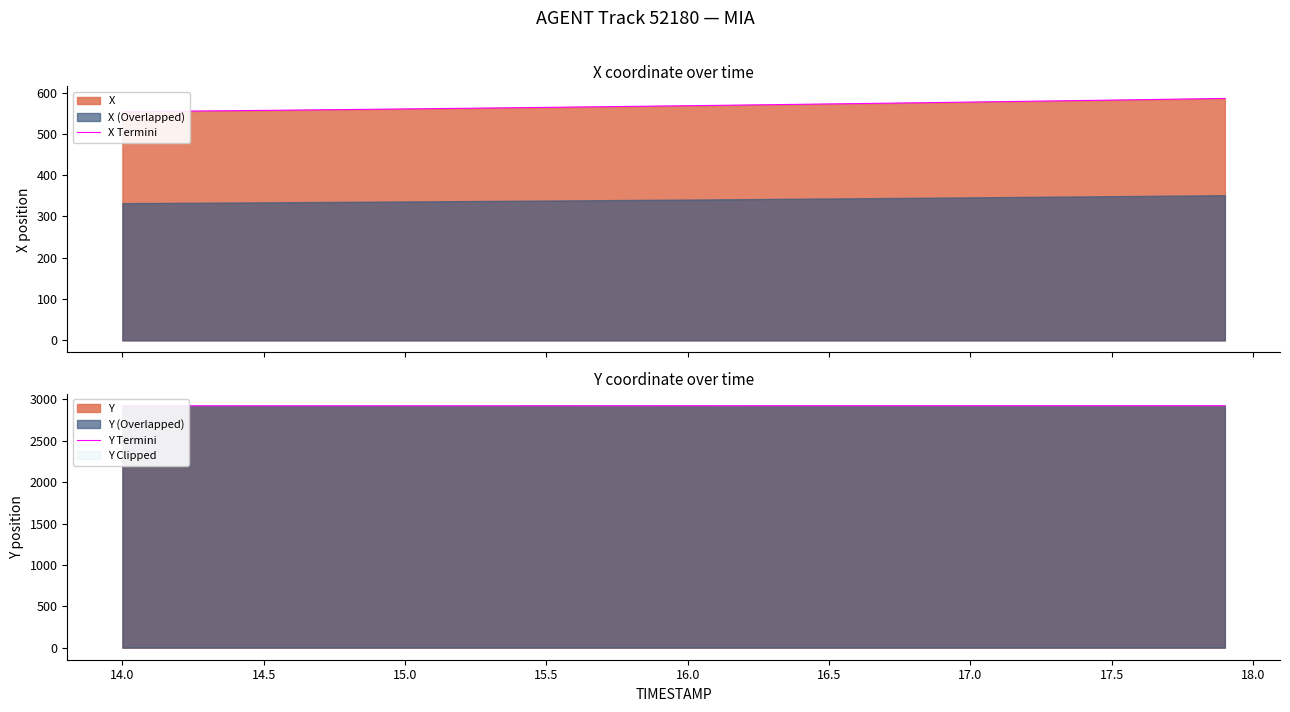

True or false: X Termini and Y Termini cross at least once.

False